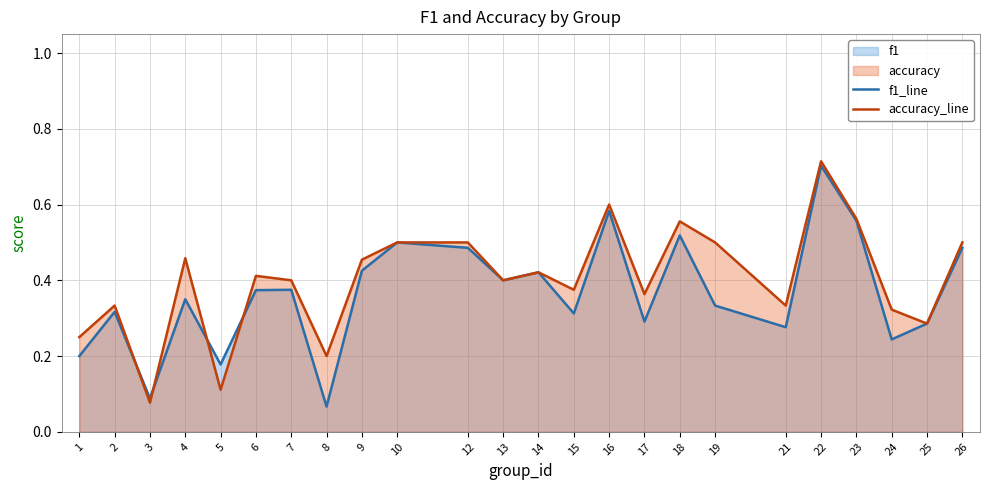

Which series has the widest spread of values?

accuracy_line